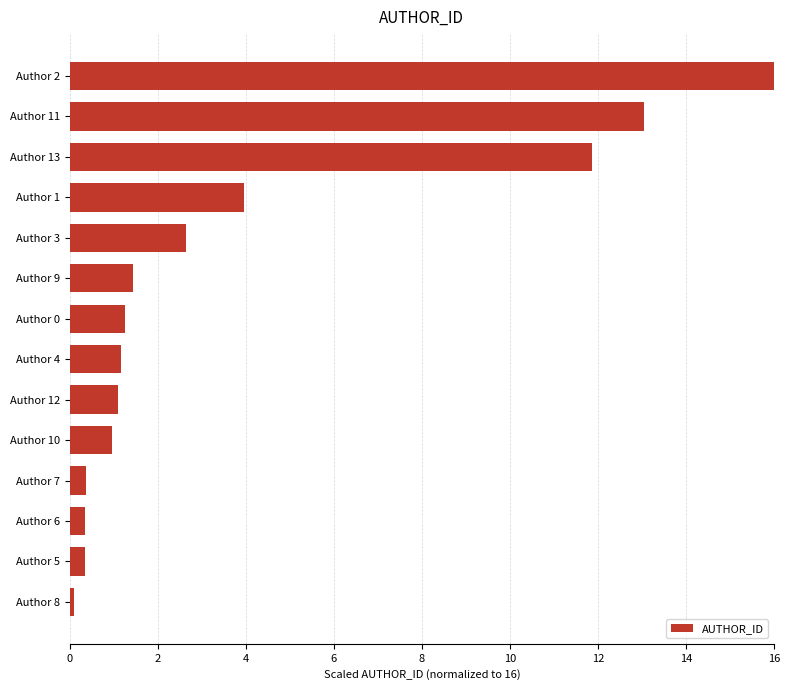

What is the average value?

3.9